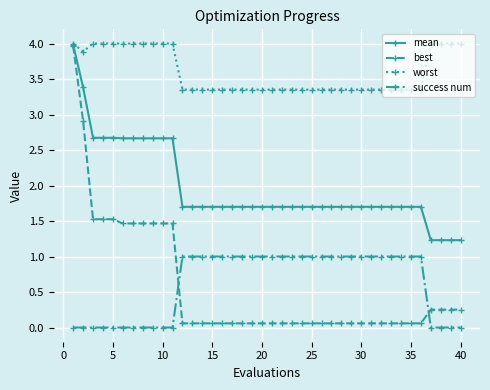

True or false: success num and mean intersect in this chart.

False